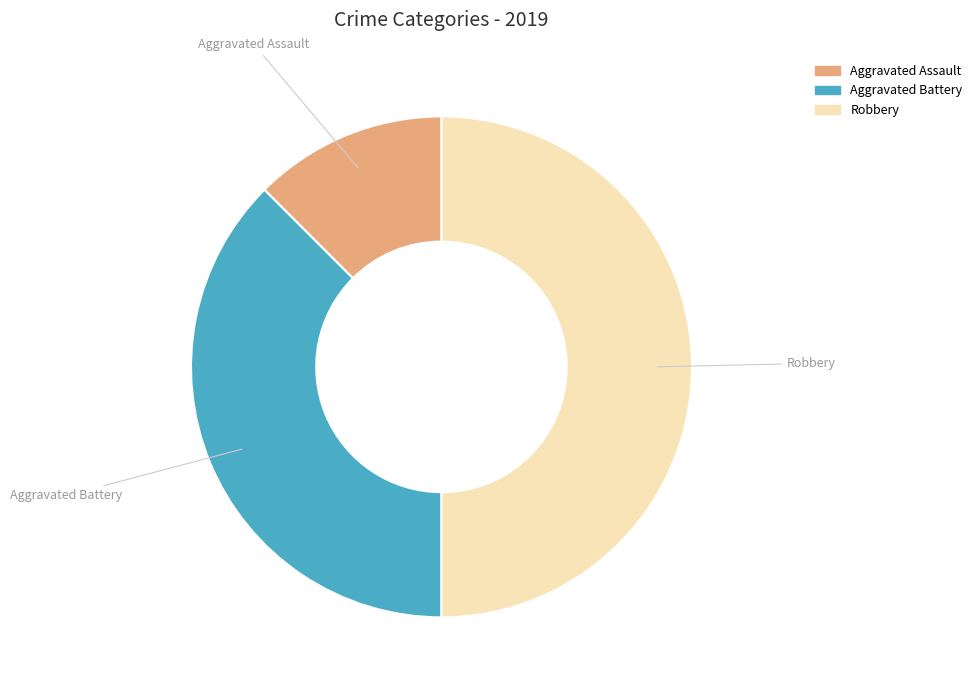

How many segments does this pie chart have?

3